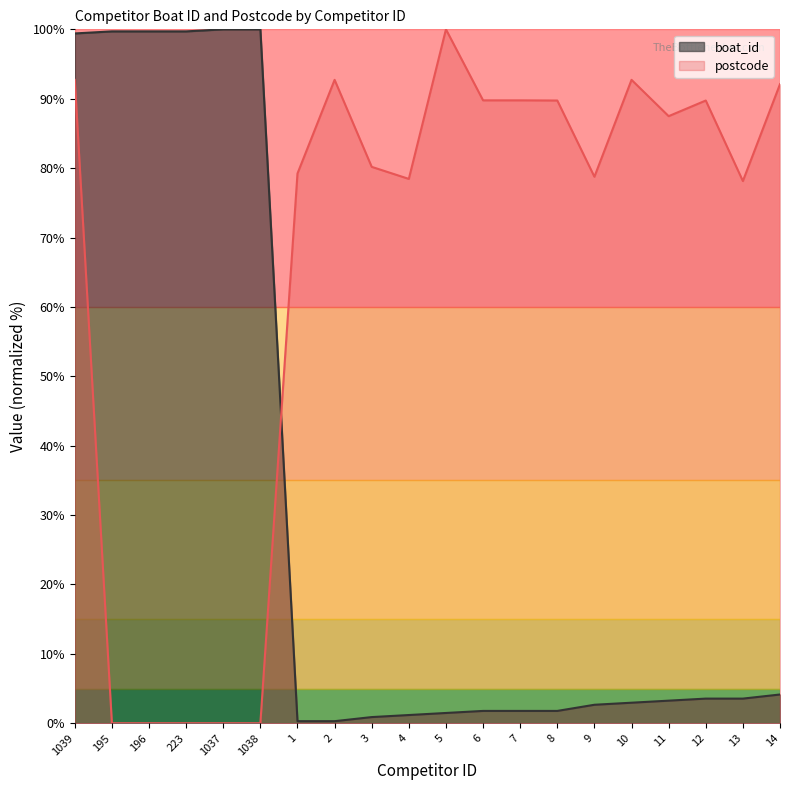

Rank the series by their maximum value, from lowest to highest.

boat_id, postcode